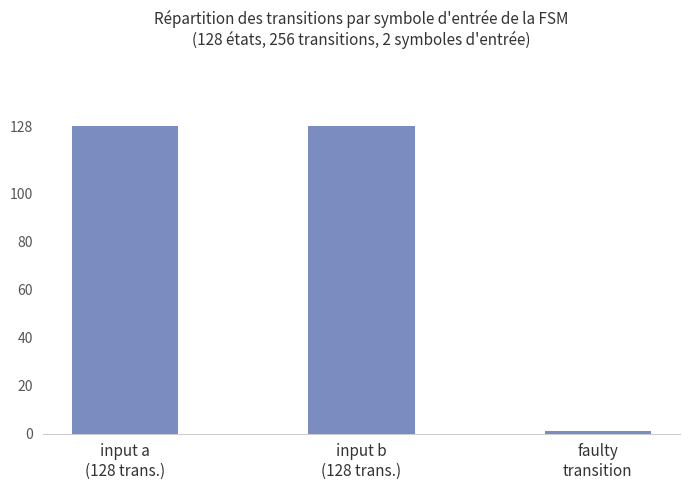

The chart shows a value of 1 at faulty
transition. True or false?

True